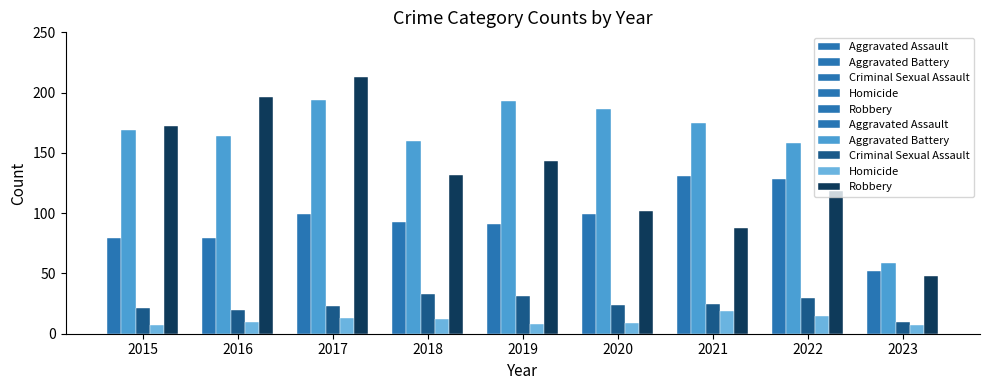

What is the average value of the Criminal Sexual Assault series?

24